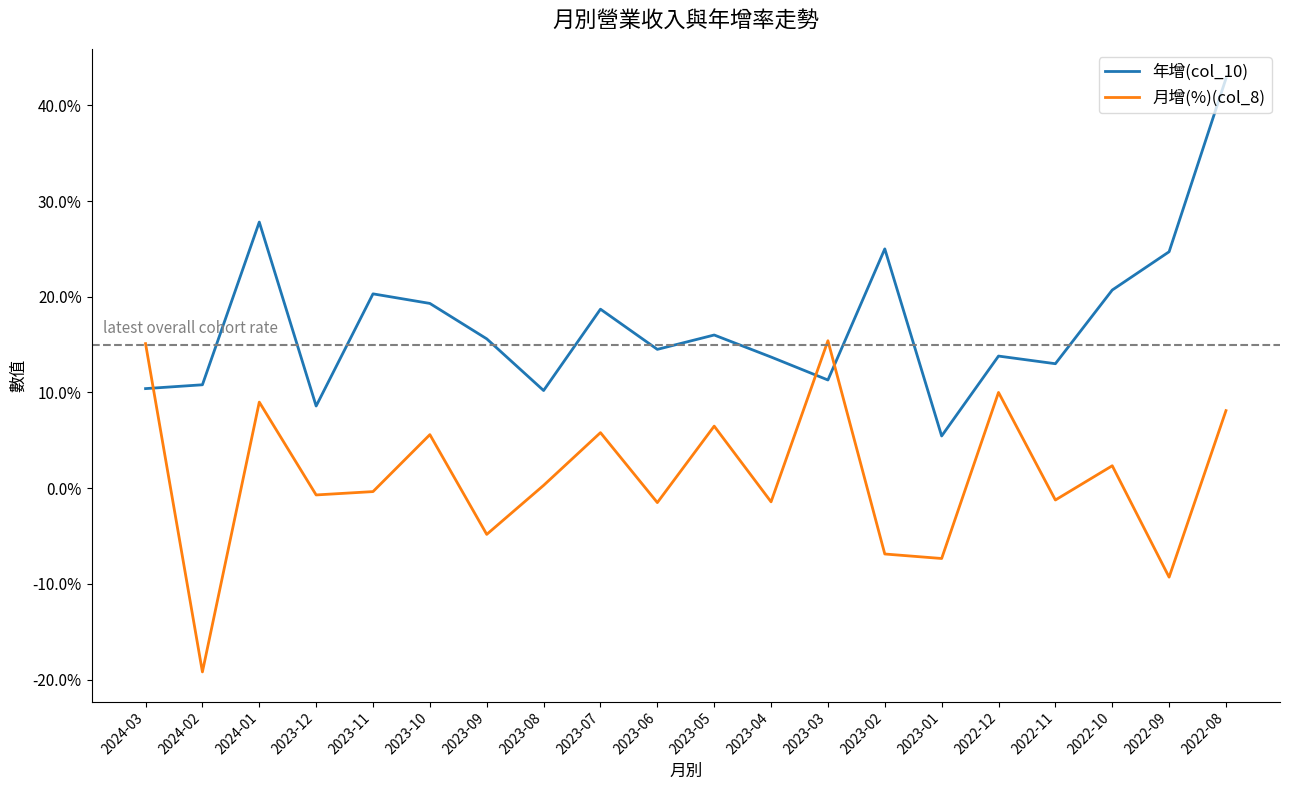

Is it true that 月增(%)(col_8) equals -19.2 at 2024-02?

True